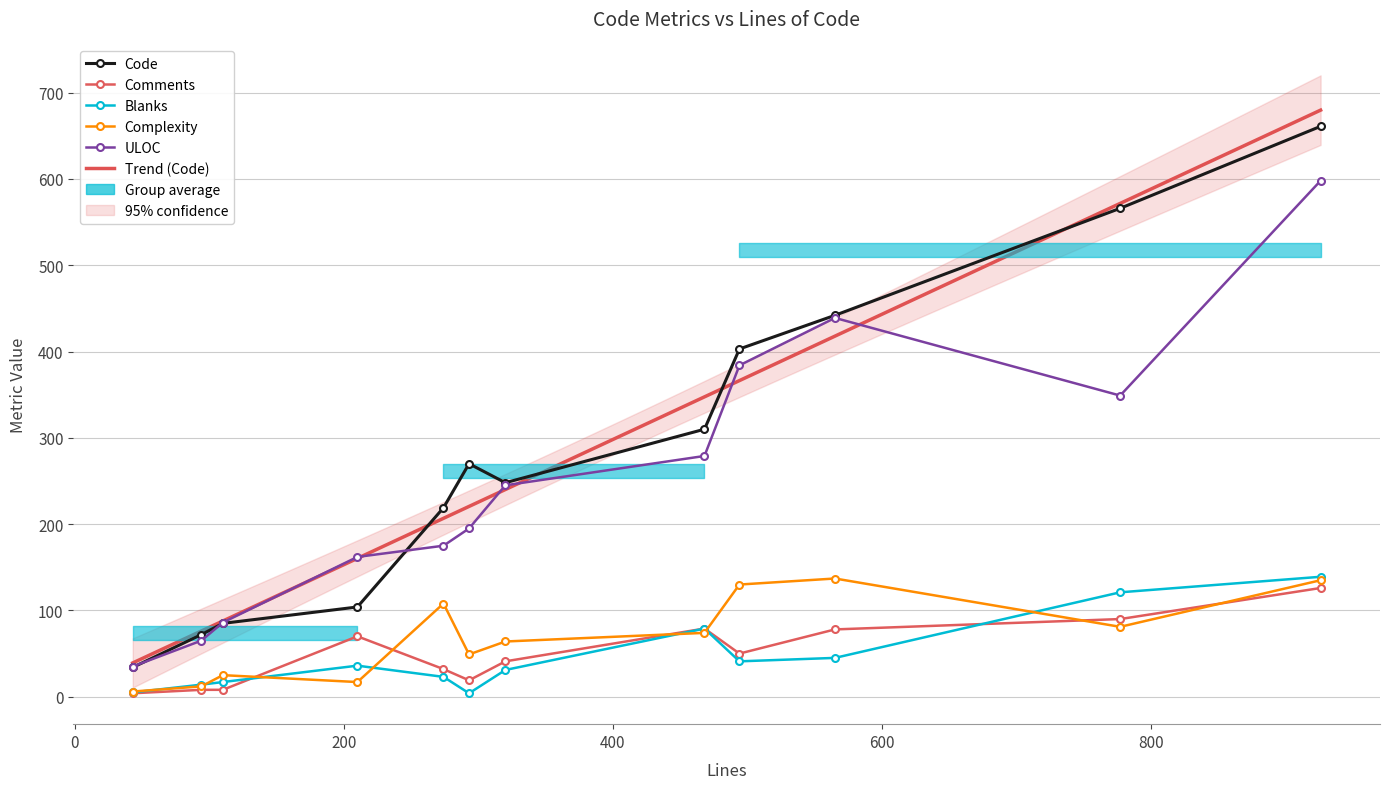

Is this an area chart (filled region under the line)?

No